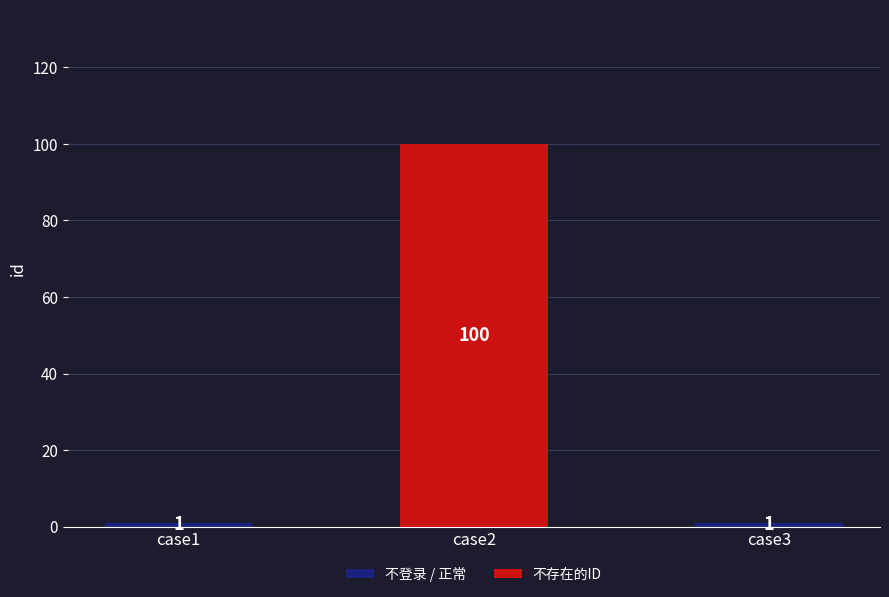

What is the value of the 2nd bar from the left?

100